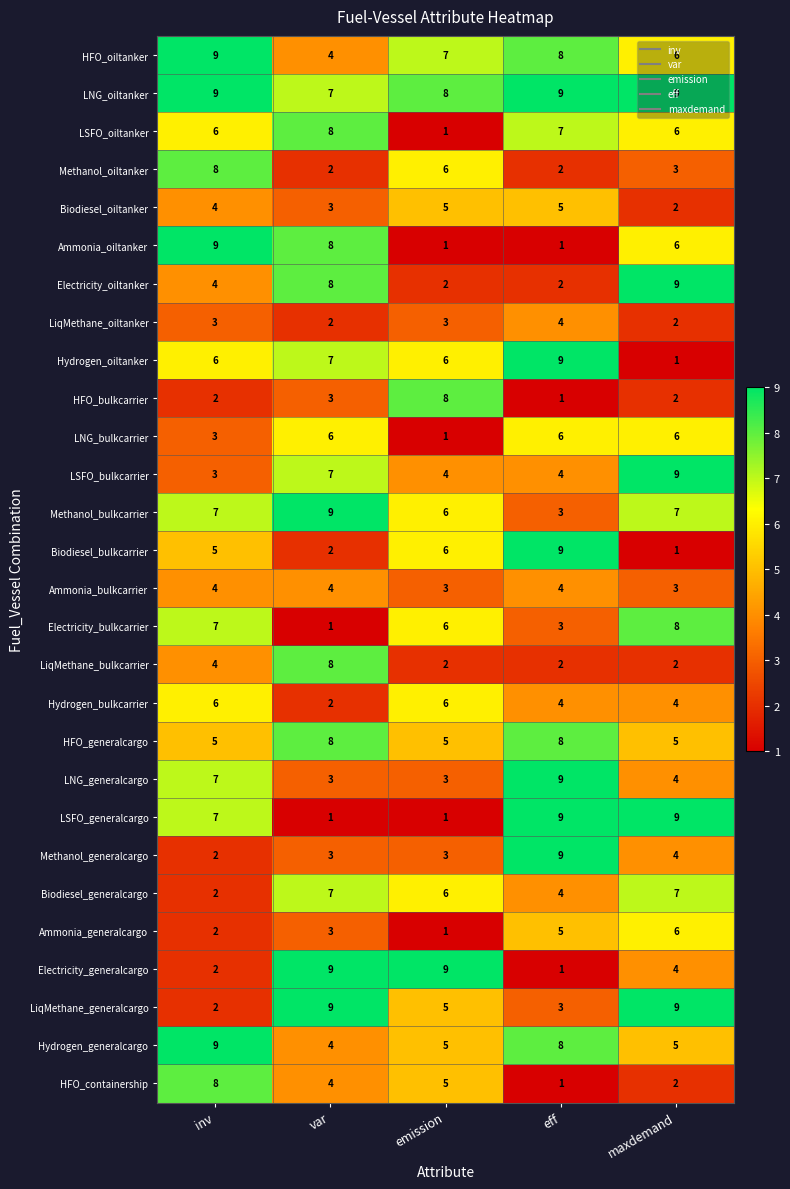

How many series are shown in this chart?

28